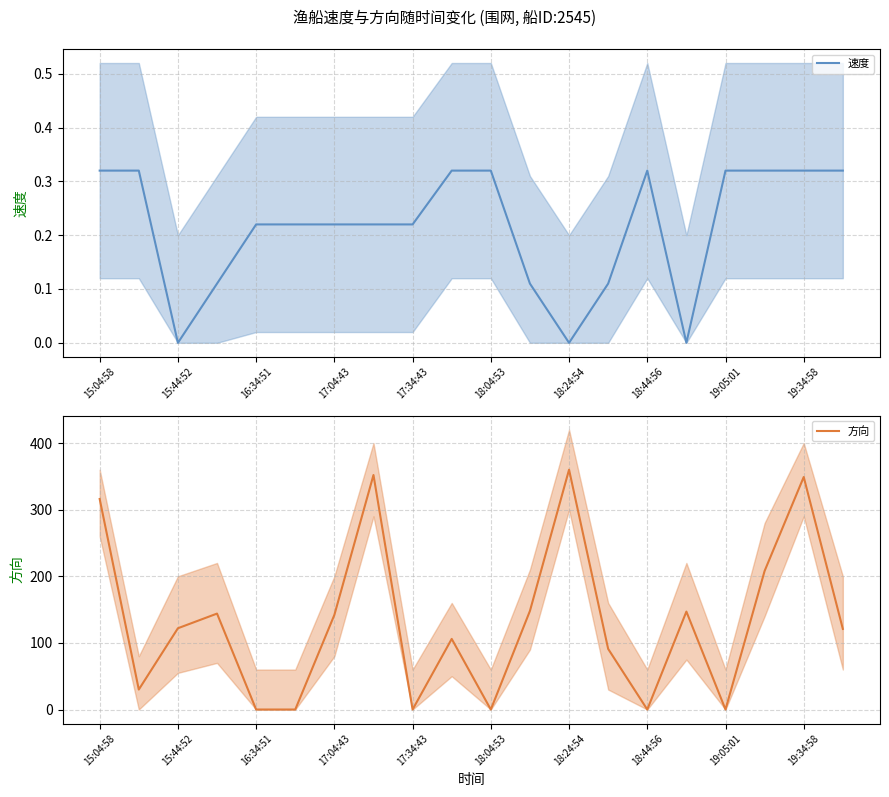

Where does the 方向 series first go above 122?

15:04:58